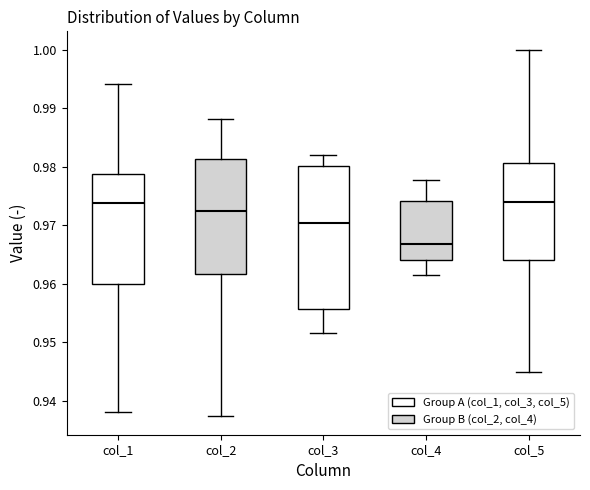

Comparing the boxes themselves (not the whiskers), which one is the tallest?

col_3